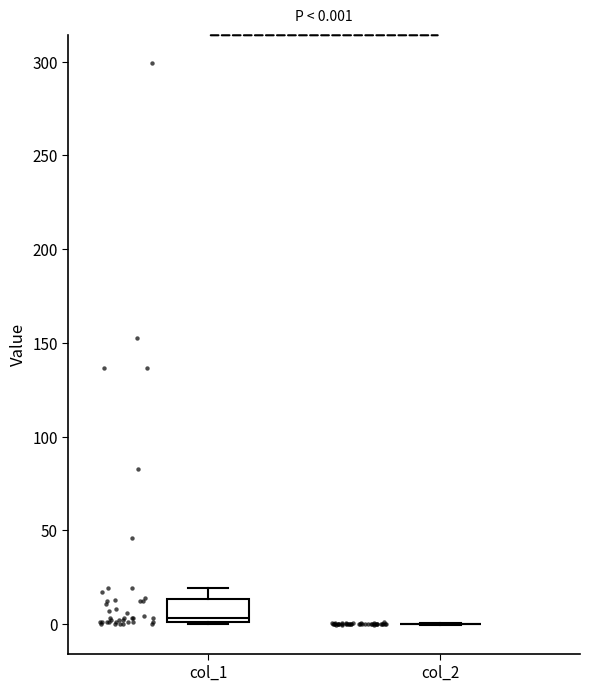

Comparing the boxes themselves (not the whiskers), which one is the tallest?

col_1